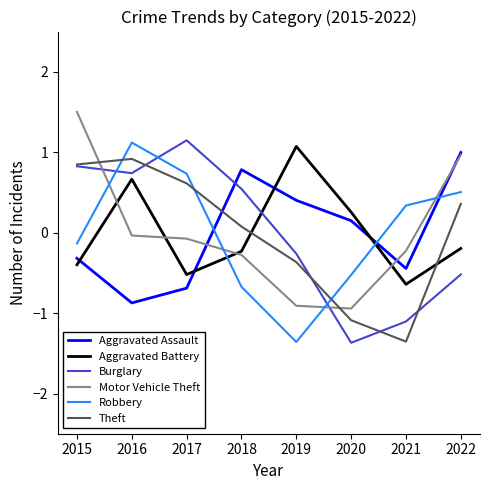

True or false: Theft and Aggravated Battery intersect in this chart.

True